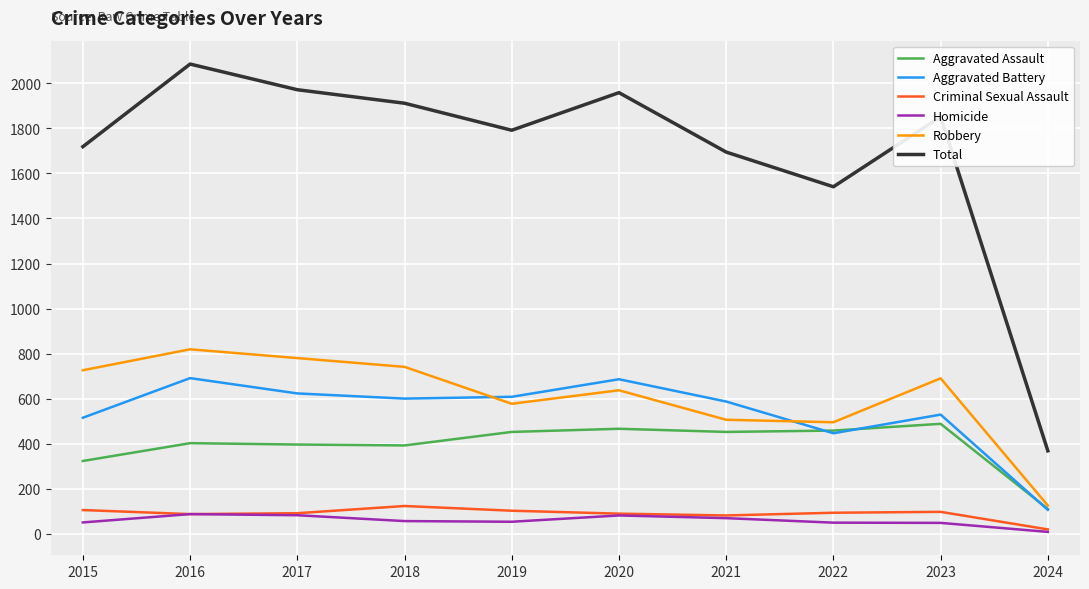

The value of Total at 2022 is 1541. True or false?

True